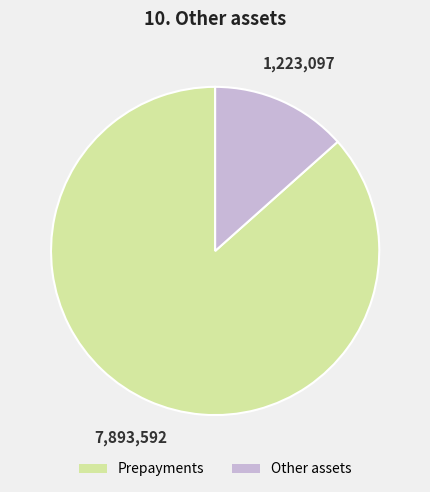

Which has a higher value, Other assets or Prepayments?

Prepayments